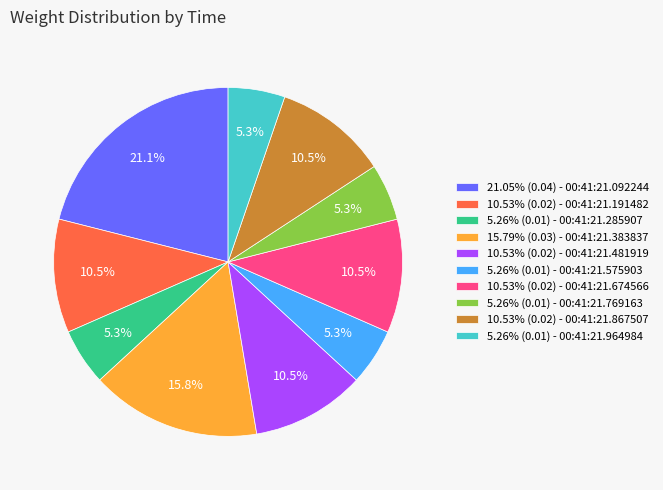

How many segments does this pie chart have?

10